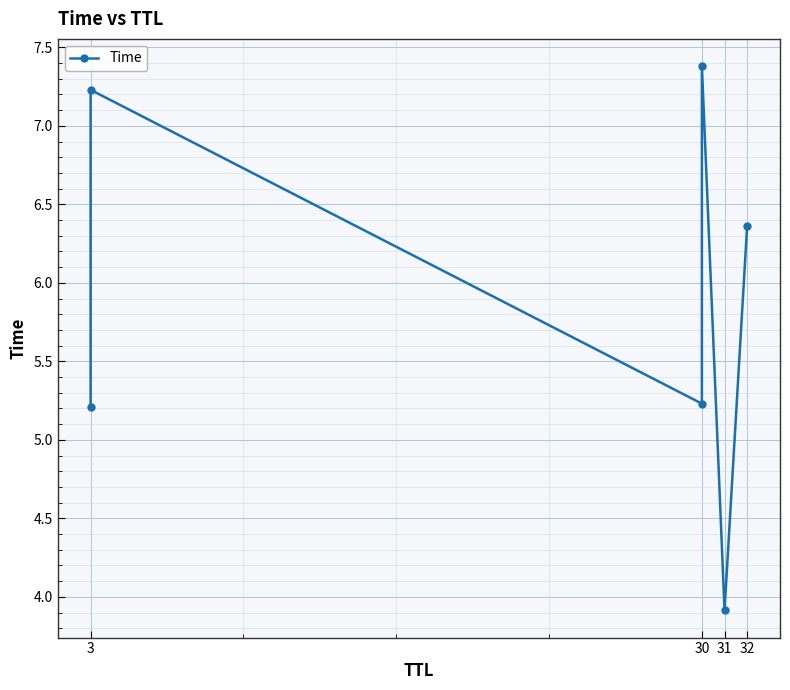

How many data points are above 6?

3